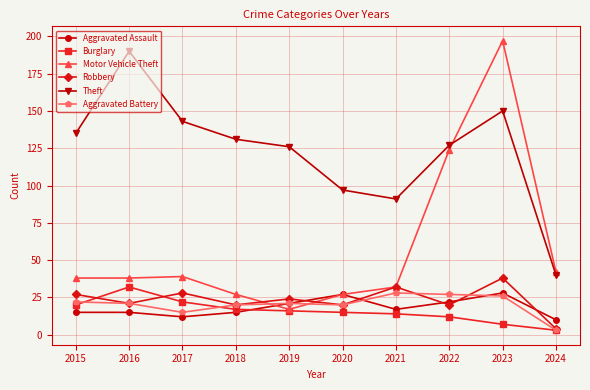

How many data points does each series have?

10